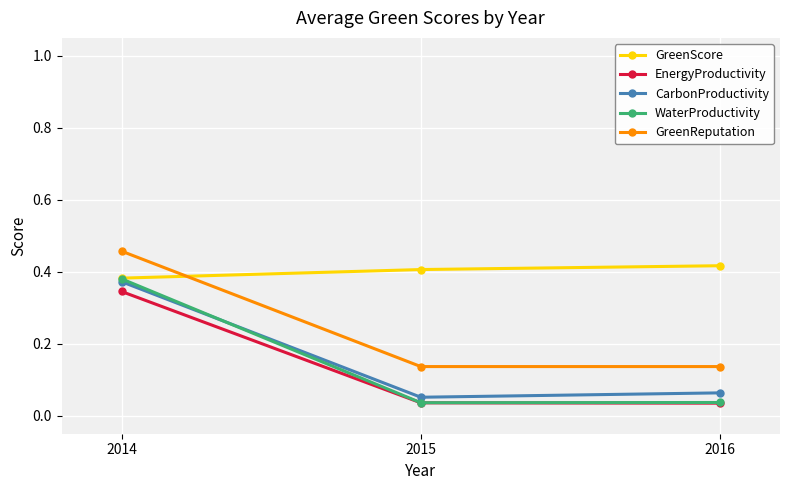

Which series has the widest spread of values?

WaterProductivity